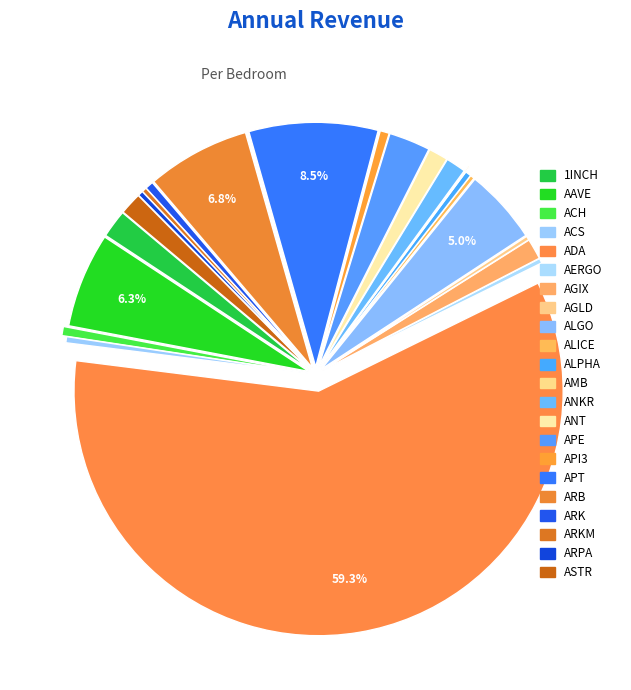

To the nearest percent, what percentage of the pie is 1INCH?

2%